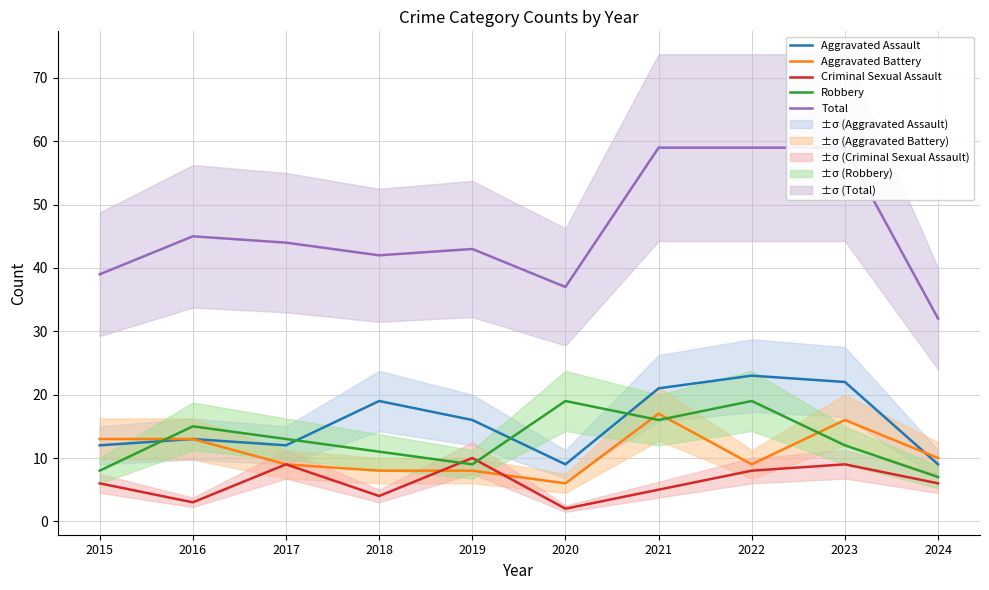

Is this an area chart (filled region under the line)?

No